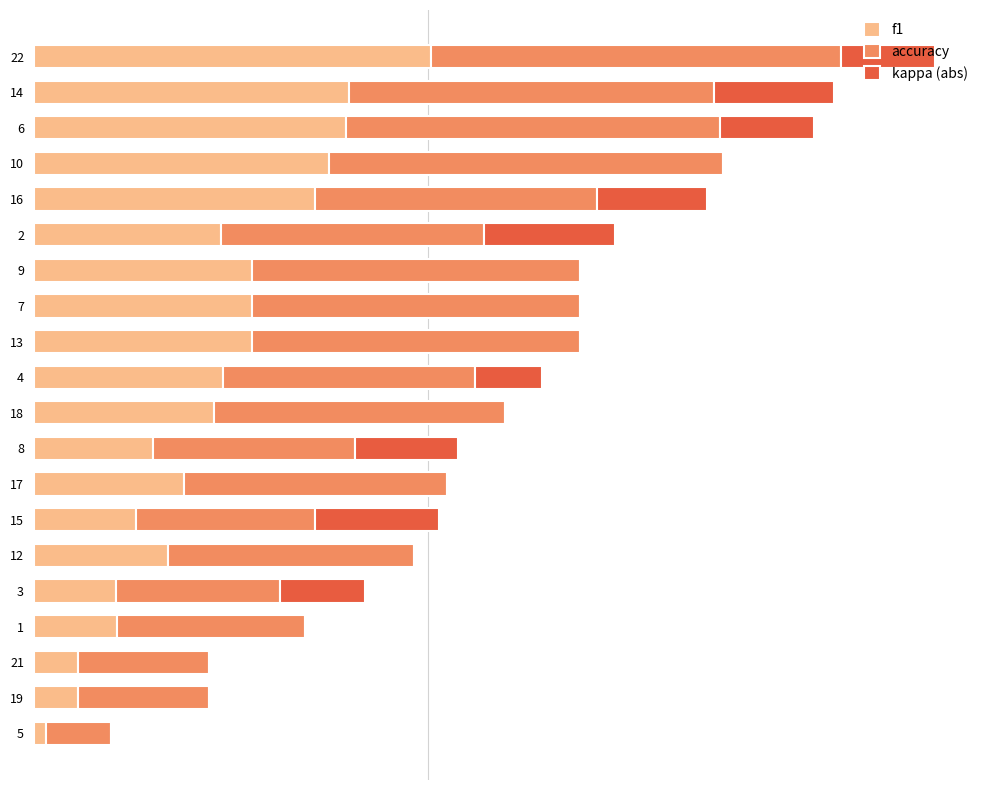

What are all the series names shown in the legend?

f1, accuracy, kappa (abs)